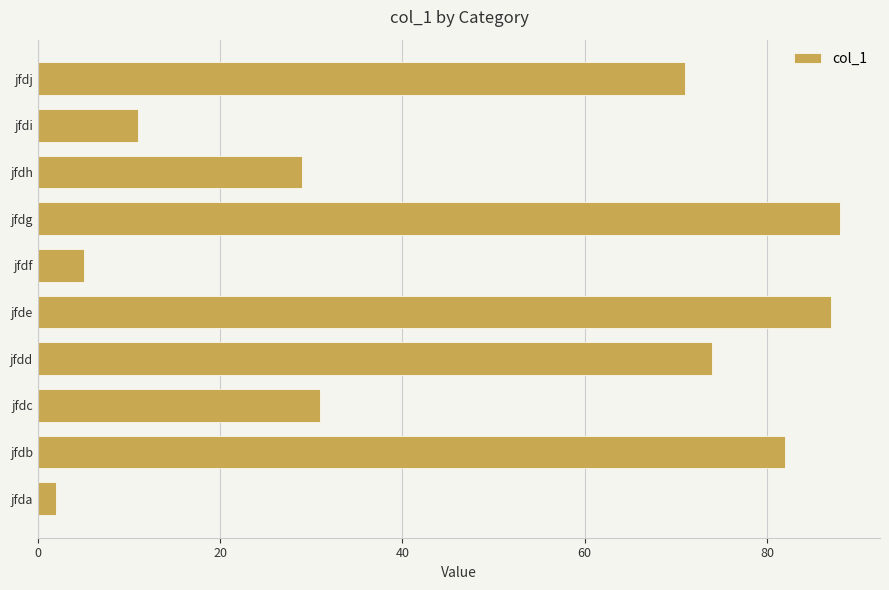

Reading bottom to top, list all the values displayed in this chart.

2	82	31	74	87	5	88	29	11	71